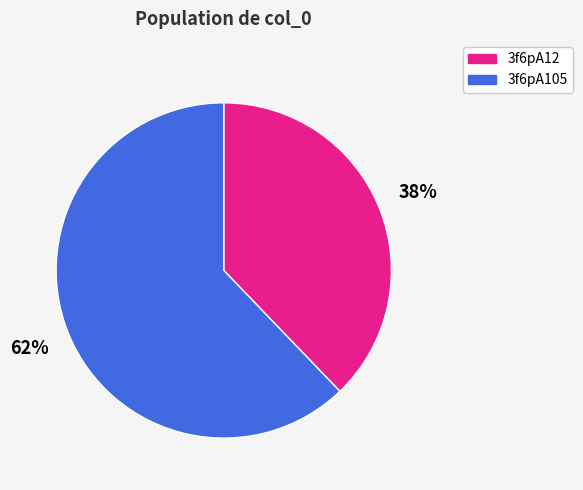

To the nearest percent, what is the difference between the largest and smallest slice percentages?

24%